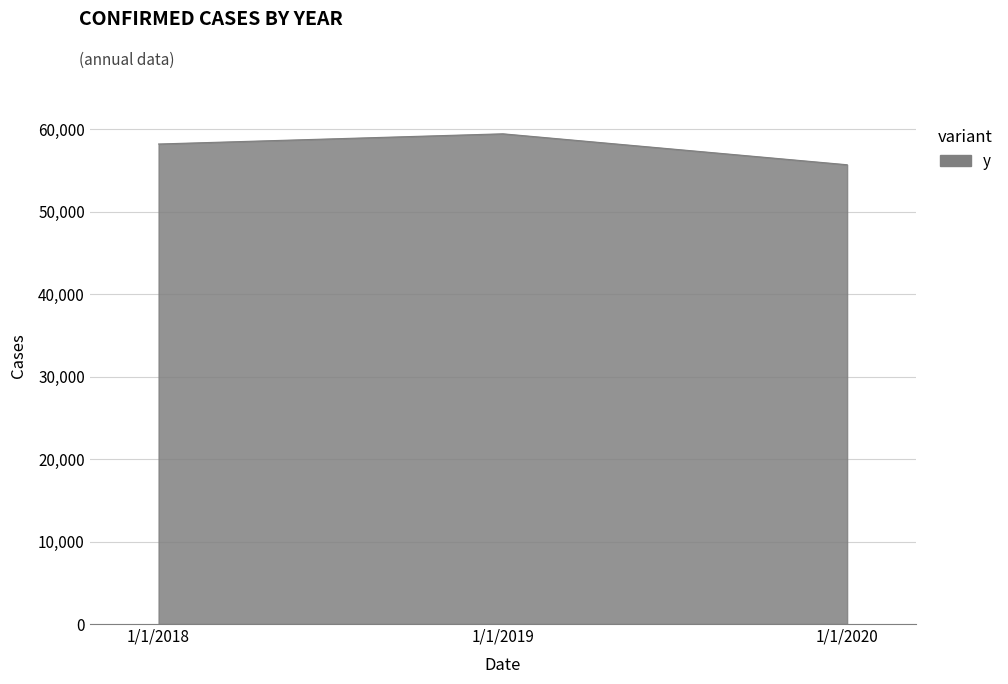

Reading left to right, list all the values displayed in this chart.

58209	59446	55693